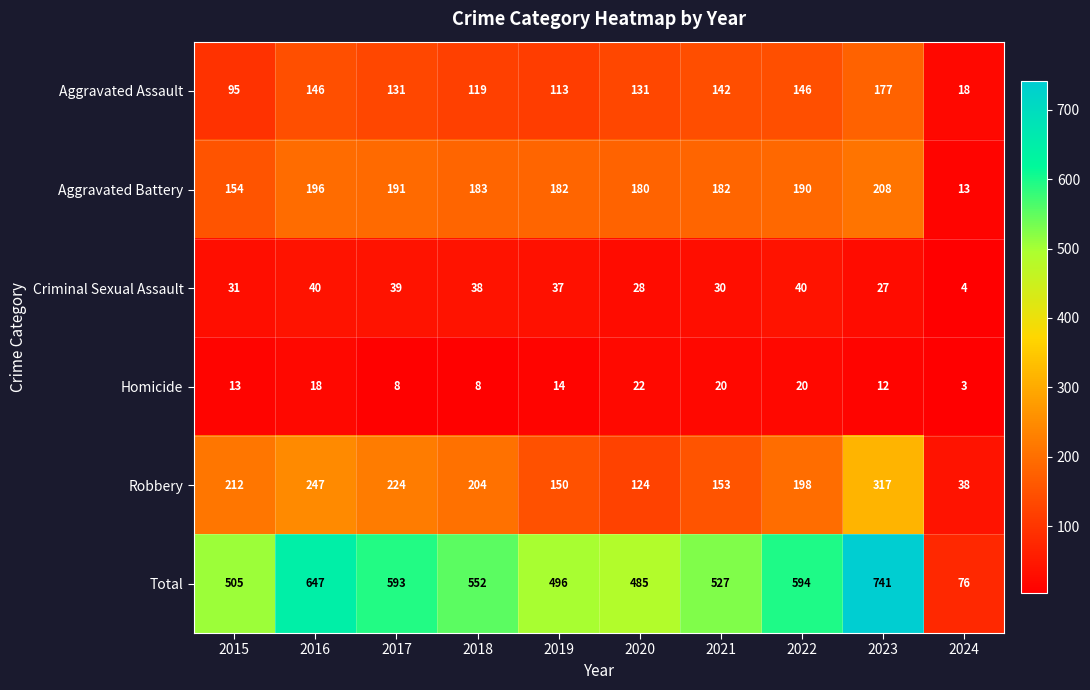

At which category is the sum across all series the highest?

2023